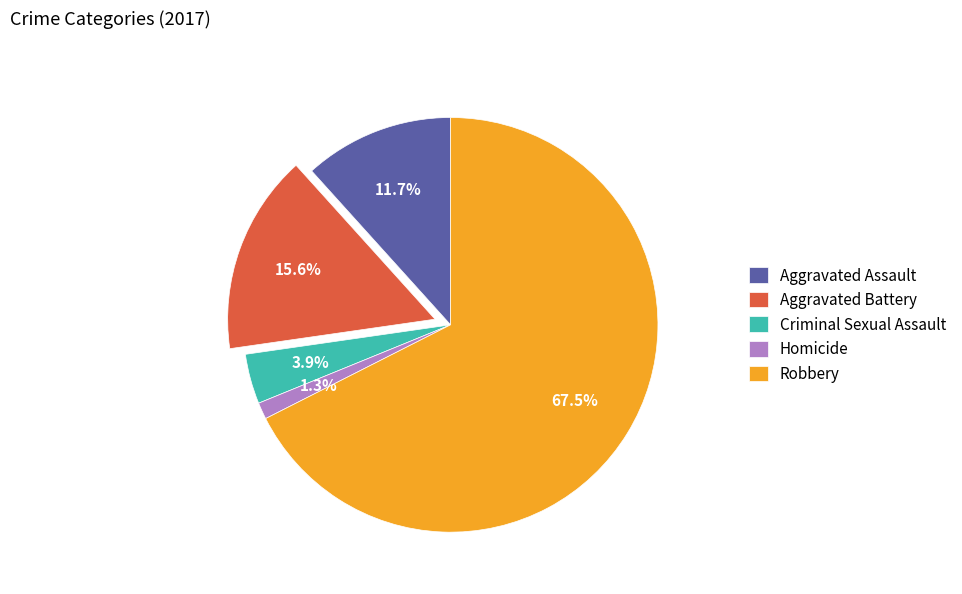

How many segments does this pie chart have?

5